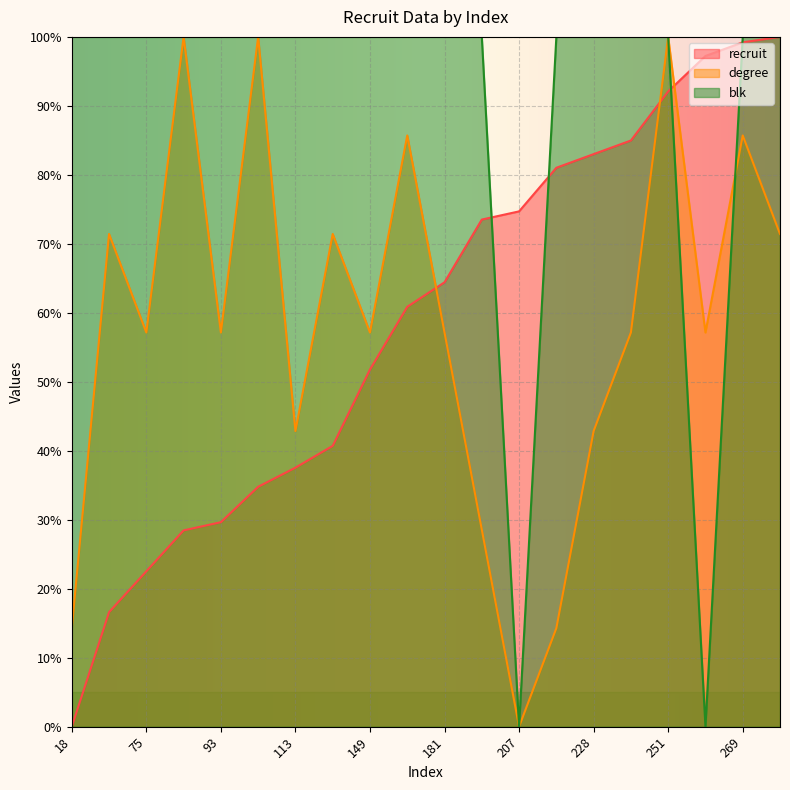

Rank the series at 264 from highest to lowest value.

recruit, degree, blk